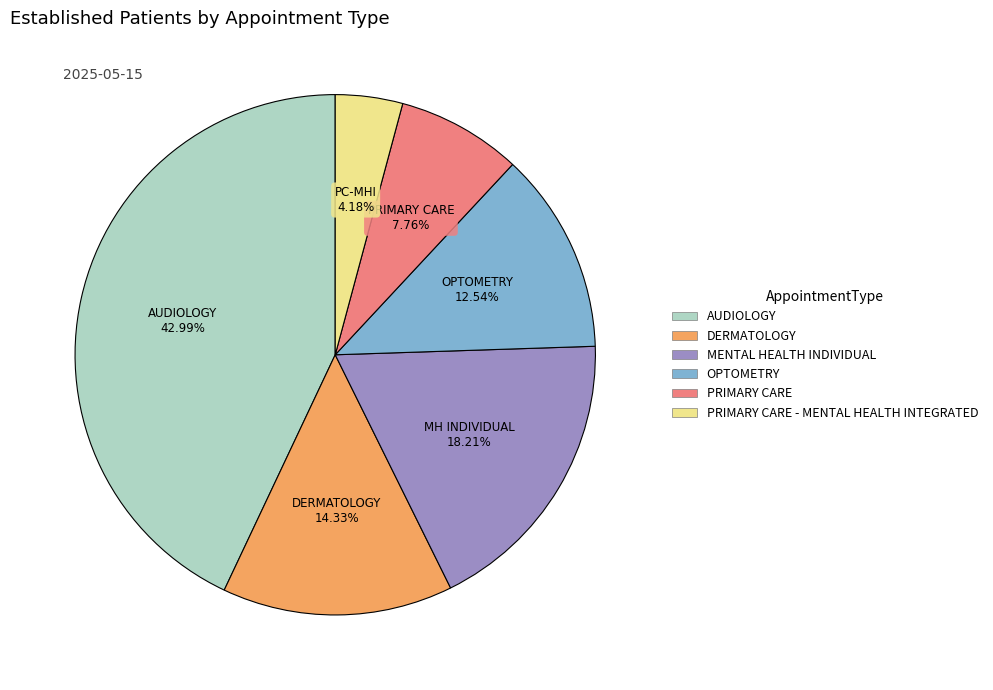

Is there any slice that represents more than half of the pie?

No